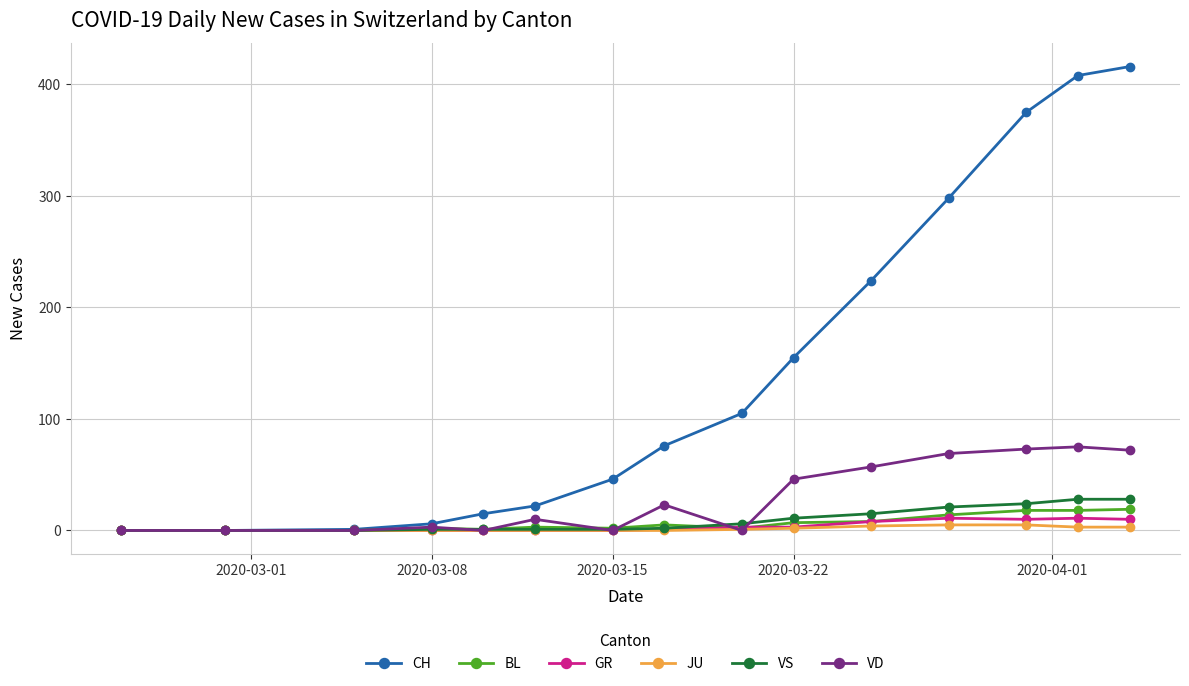

Is this an area chart (filled region under the line)?

No